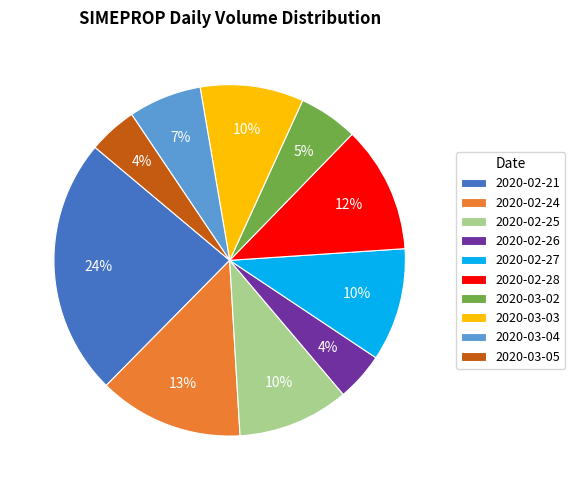

Which has a higher value, 2020-02-27 or 2020-03-04?

2020-02-27